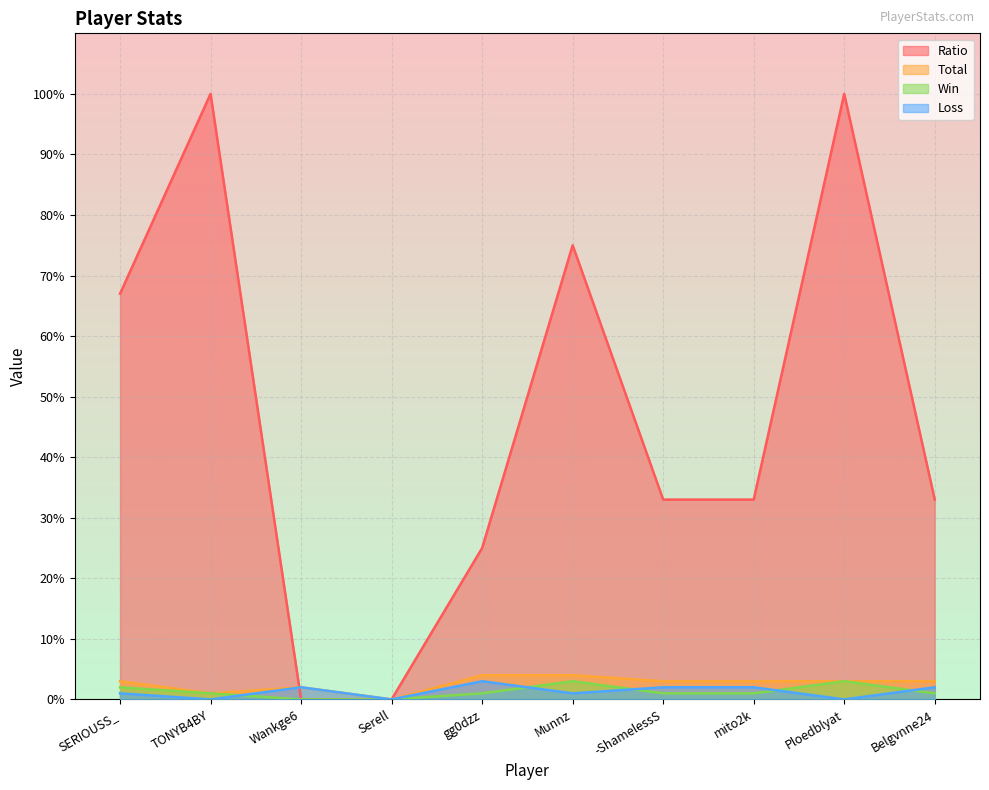

What is the label of the 6th point from the left?

Munnz